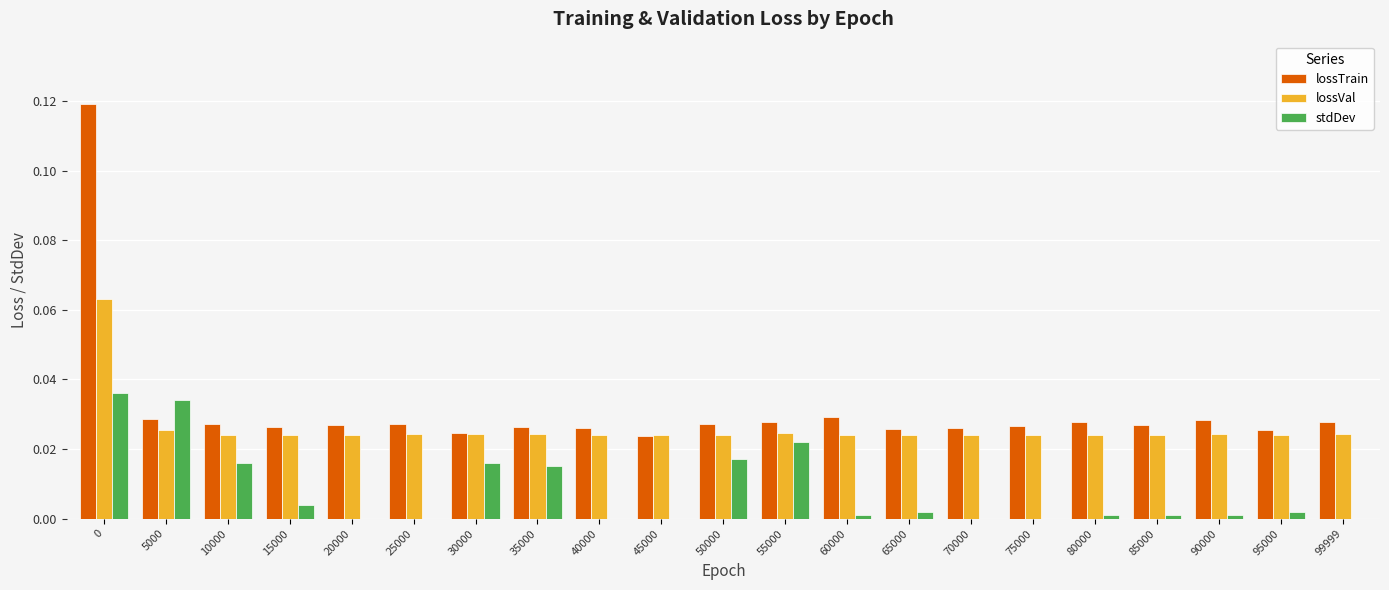

The value of lossTrain at 20000 is 0.0. True or false?

True